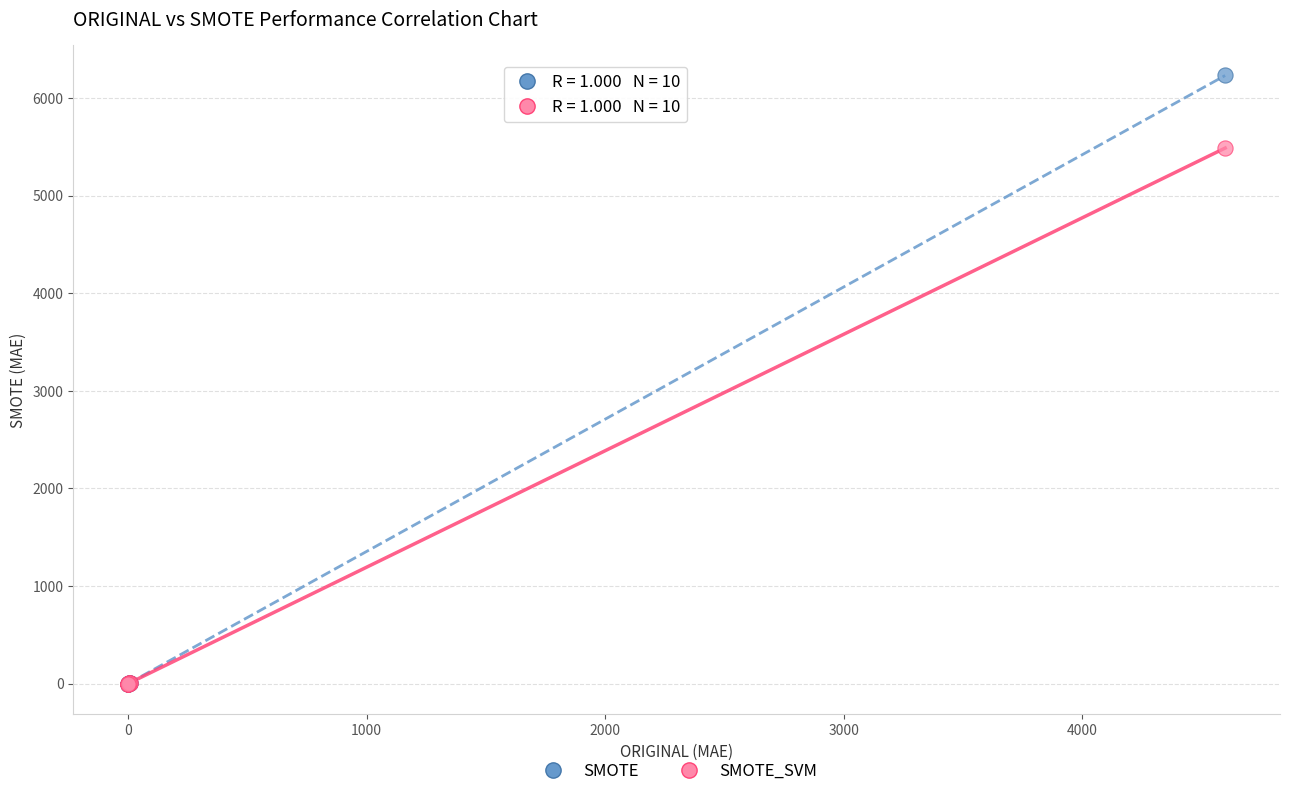

Across all series, what Y value is closest to 3114?

5486.7